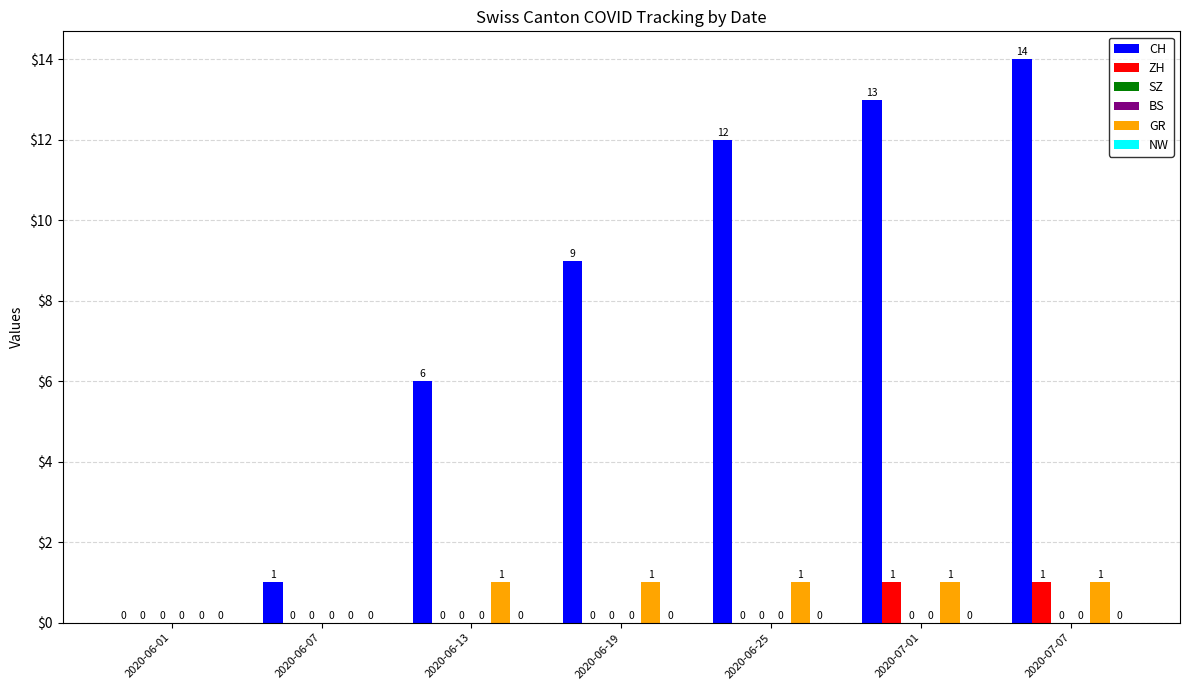

Which series has the largest total across all categories?

CH